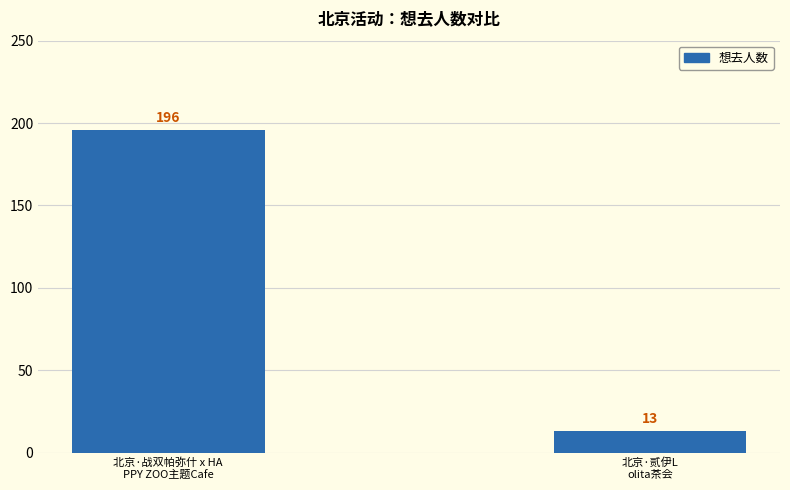

How many bars are there in total?

2